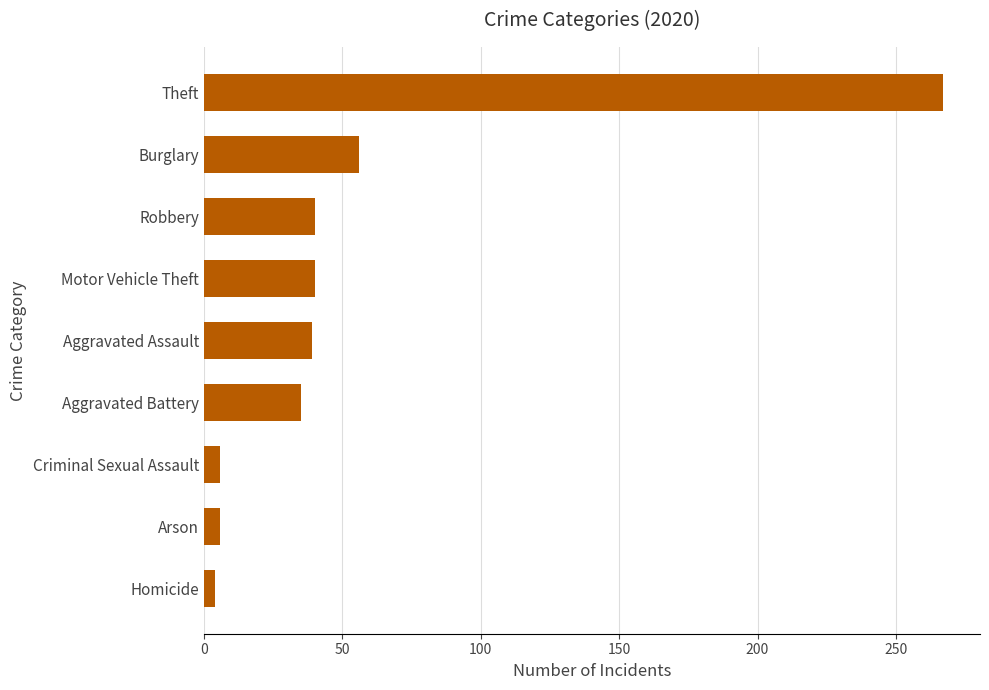

True or false: the data shows 40 at Motor Vehicle Theft.

True